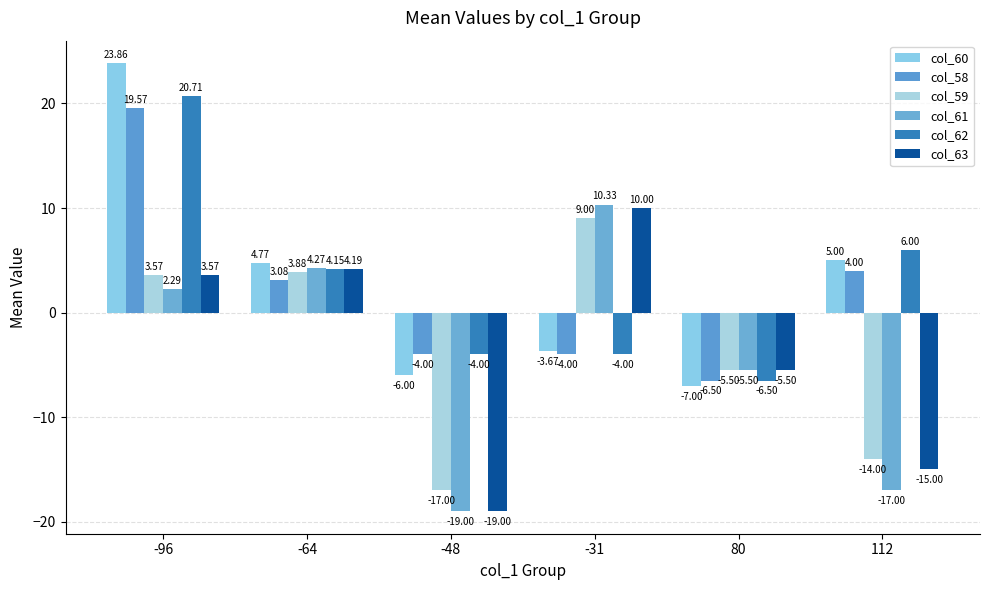

What are all the series names shown in the legend?

col_60, col_58, col_59, col_61, col_62, col_63